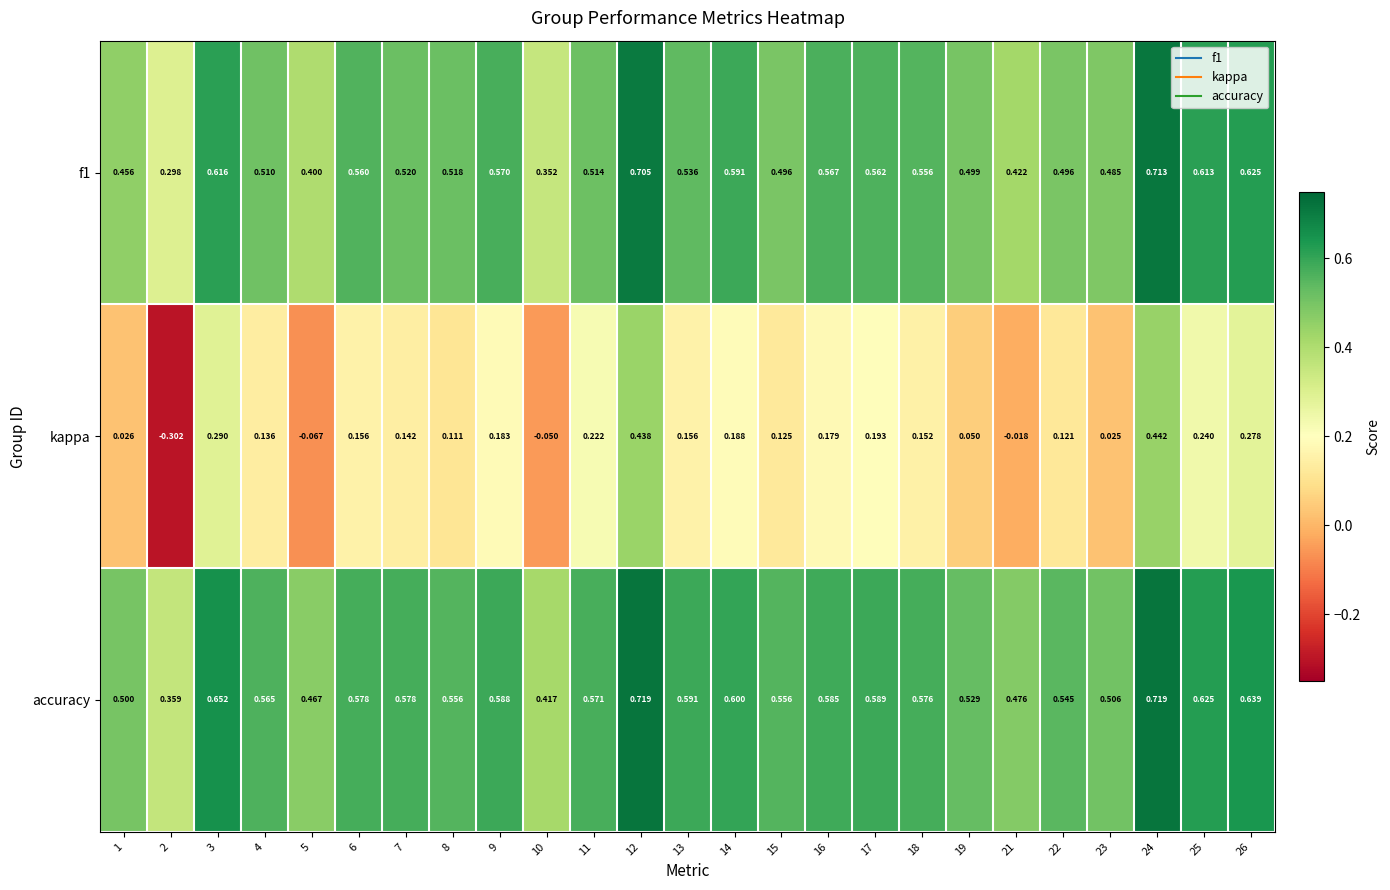

Which series changed the most between 14 and 25?

kappa